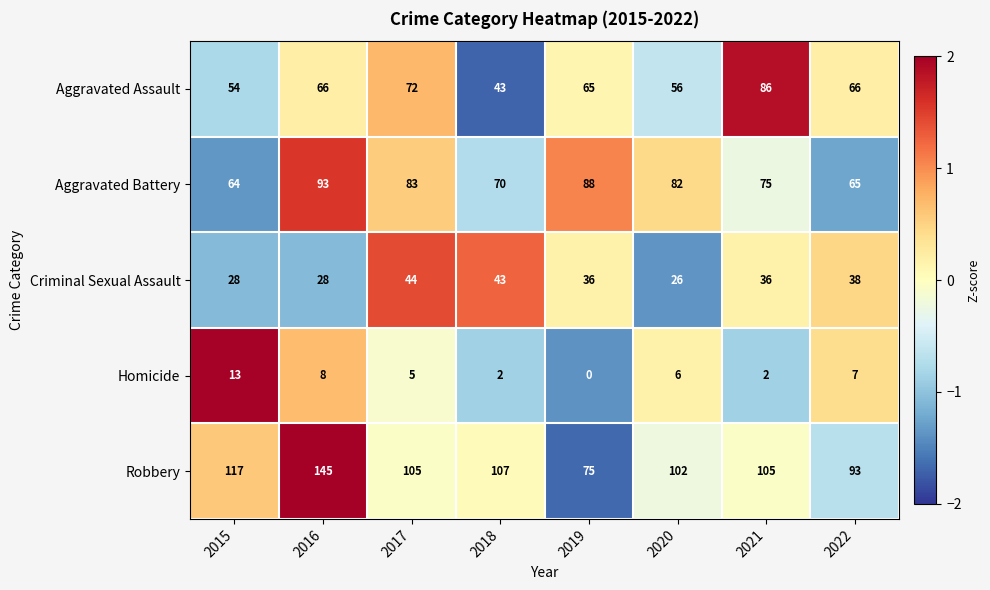

True or false: Aggravated Assault has a value of 54 at 2015.

True